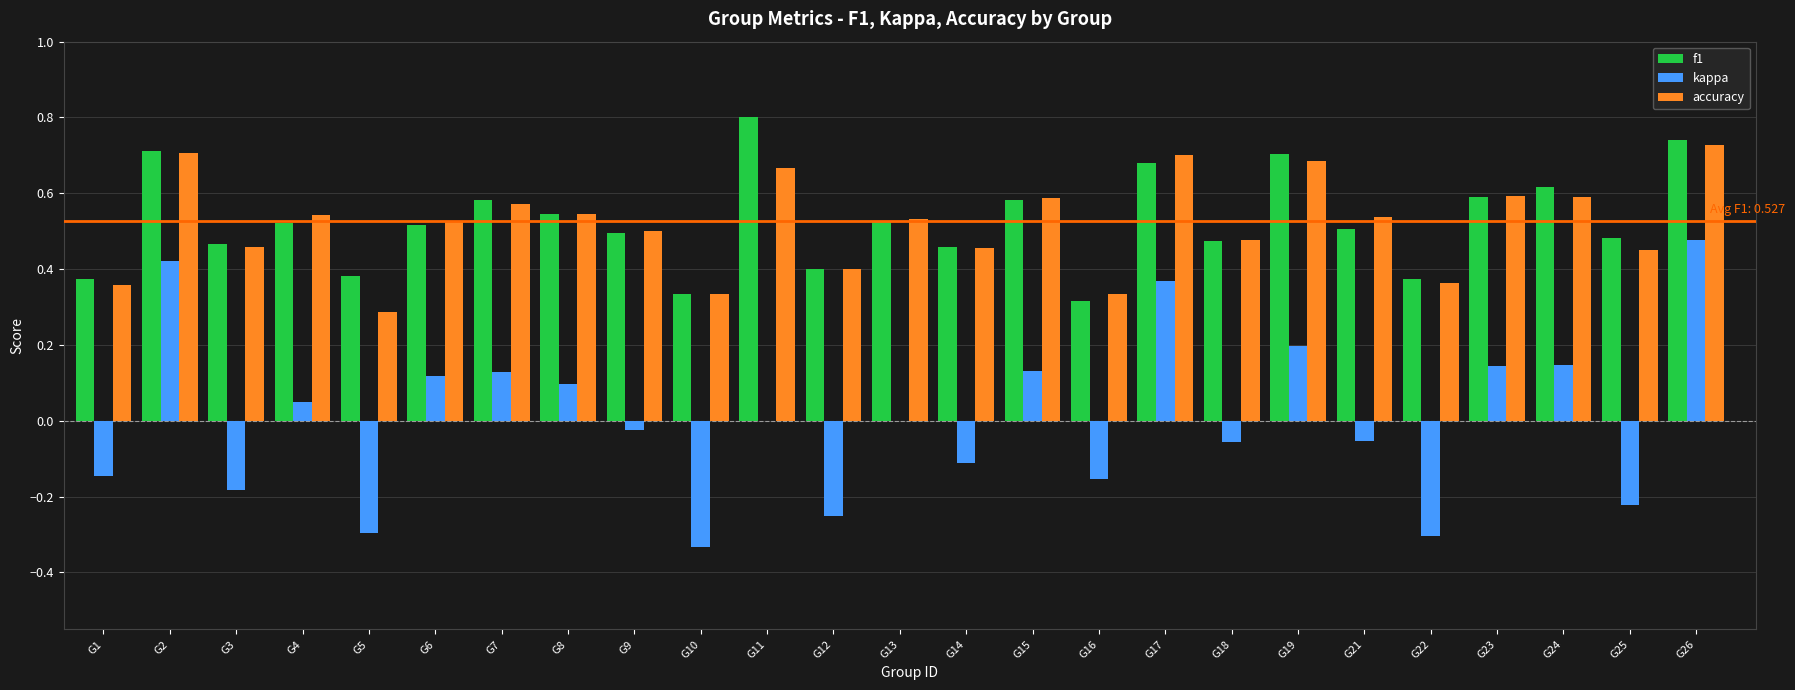

Are the bars horizontal?

No